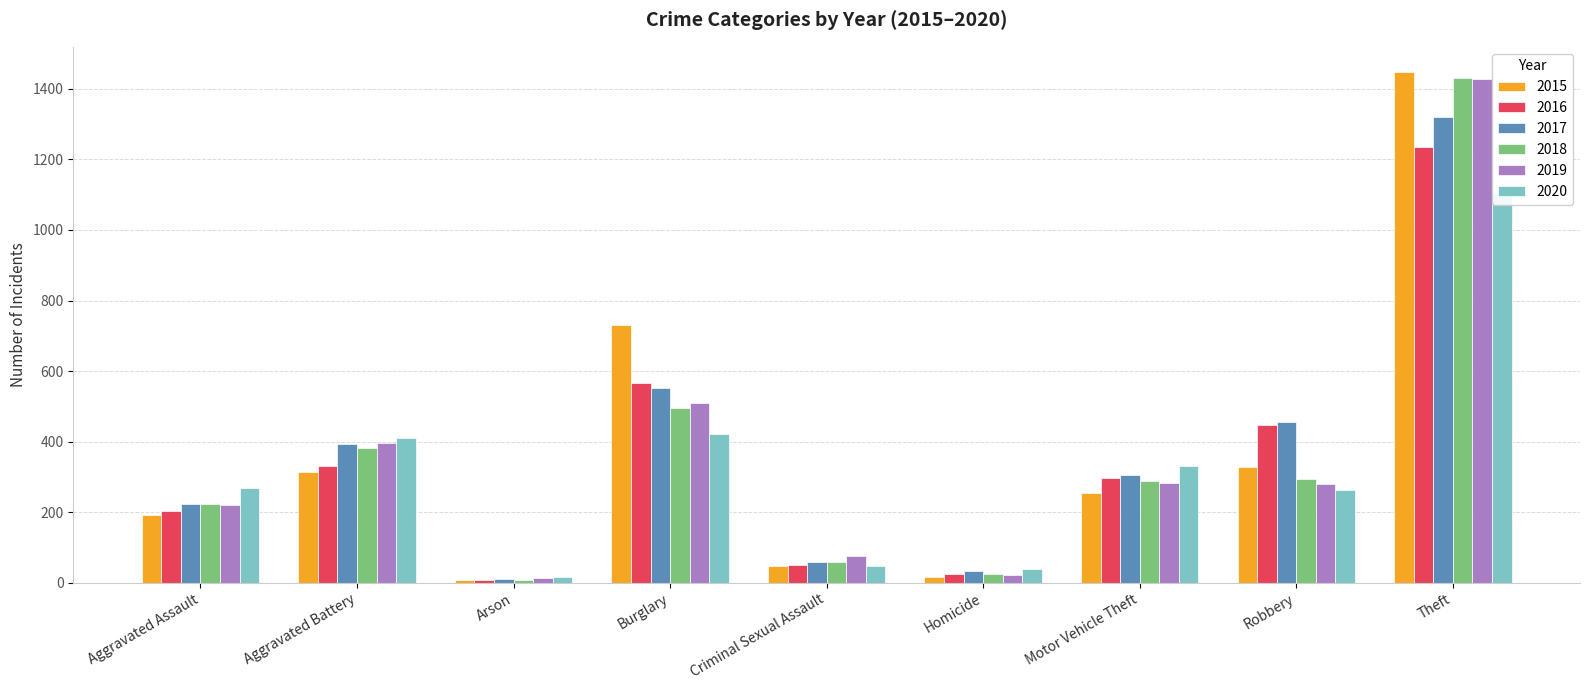

What is the sum of the 2019 values at Arson and Burglary?

522